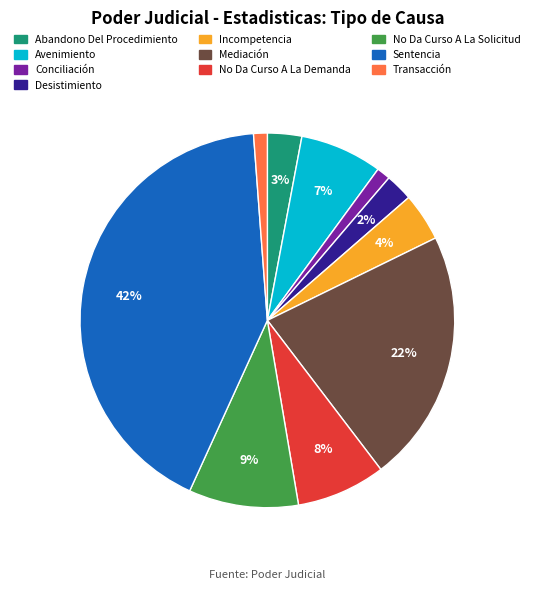

Is there a majority slice in this chart?

No